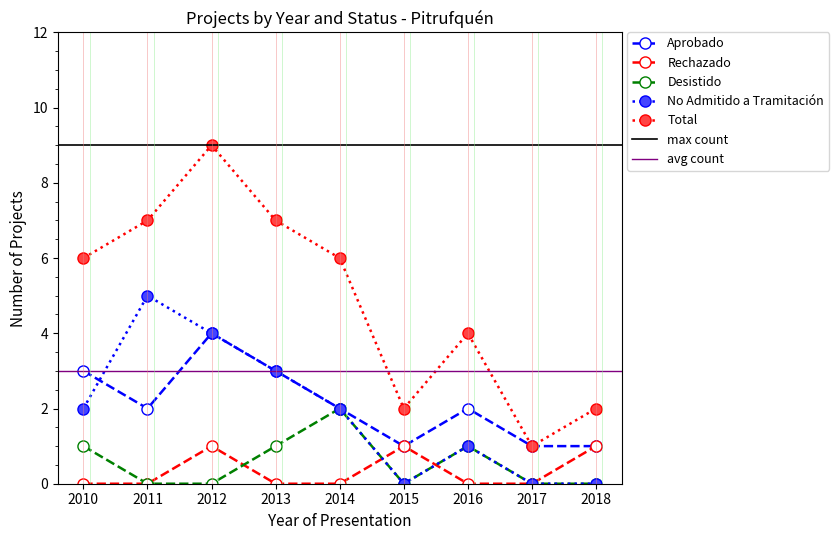

The value of Desistido at 2015 is 0. True or false?

True